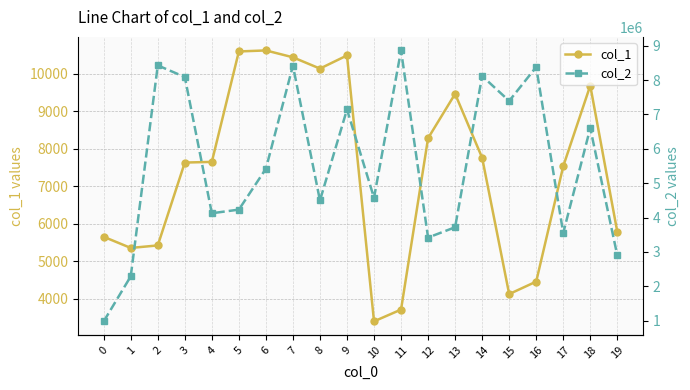

How many categories are shown in the chart?

20